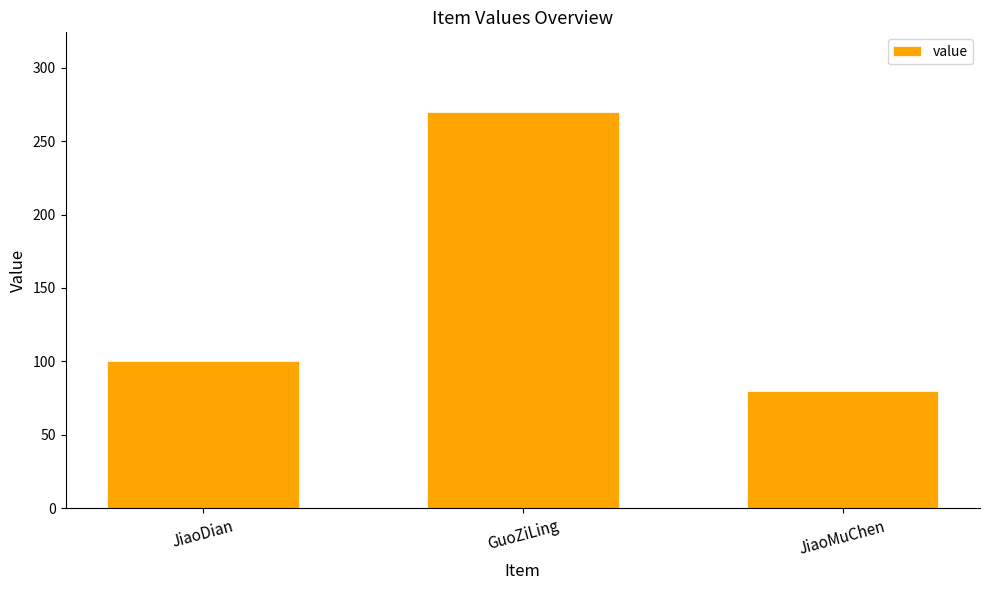

What is the label of the 2nd bar from the left?

GuoZiLing